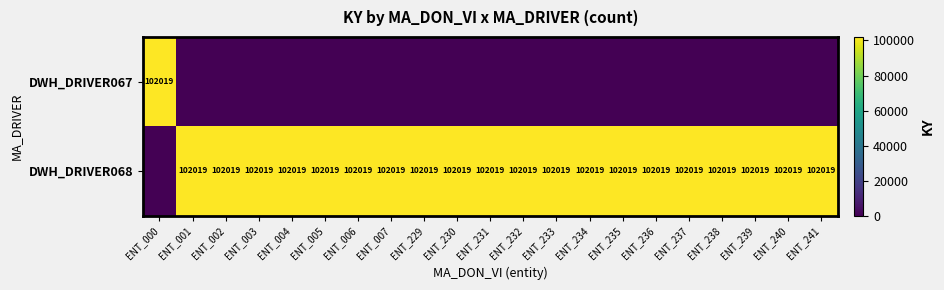

Is it true that DWH_DRIVER068 equals 62269 at ENT_229?

False